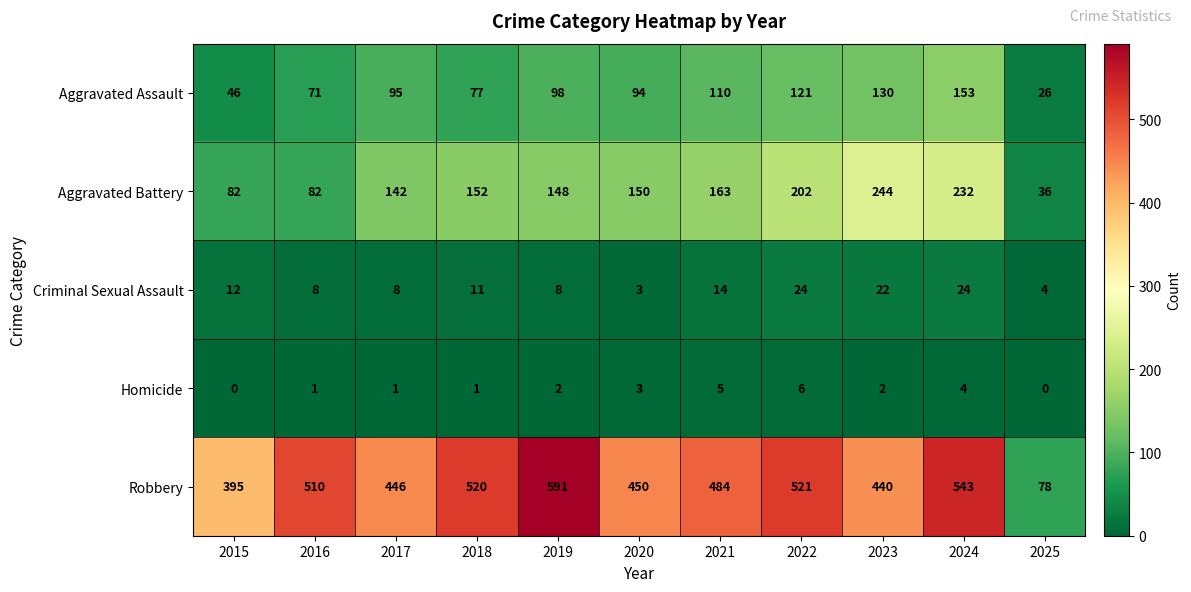

Rank the series at 2025 from highest to lowest value.

Robbery, Aggravated Battery, Aggravated Assault, Criminal Sexual Assault, Homicide